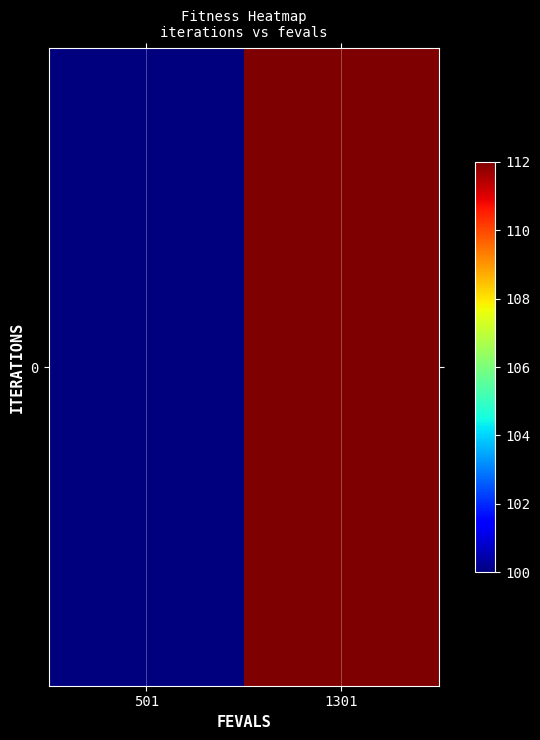

What is the average value?

106